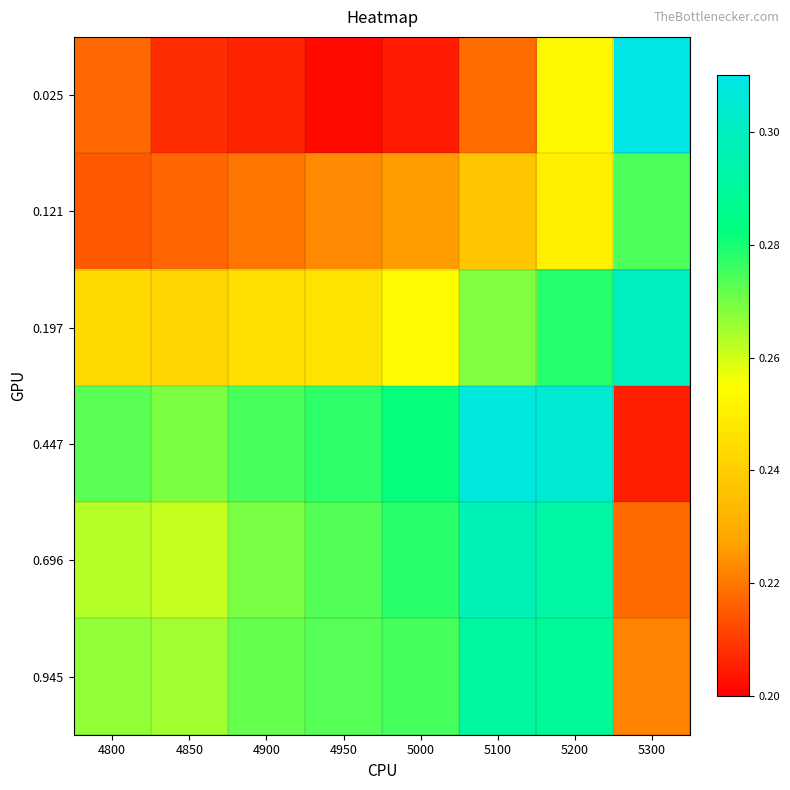

Rank the series at 5300 from highest to lowest value.

0.025, 0.197, 0.121, 0.945, 0.696, 0.447